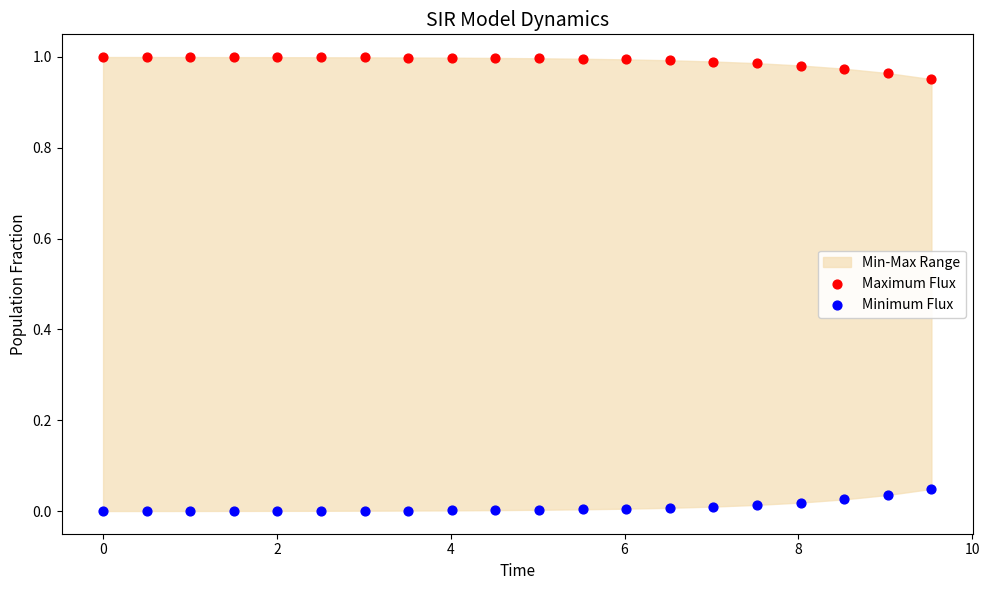

Which series reaches the minimum Y coordinate?

Minimum Flux